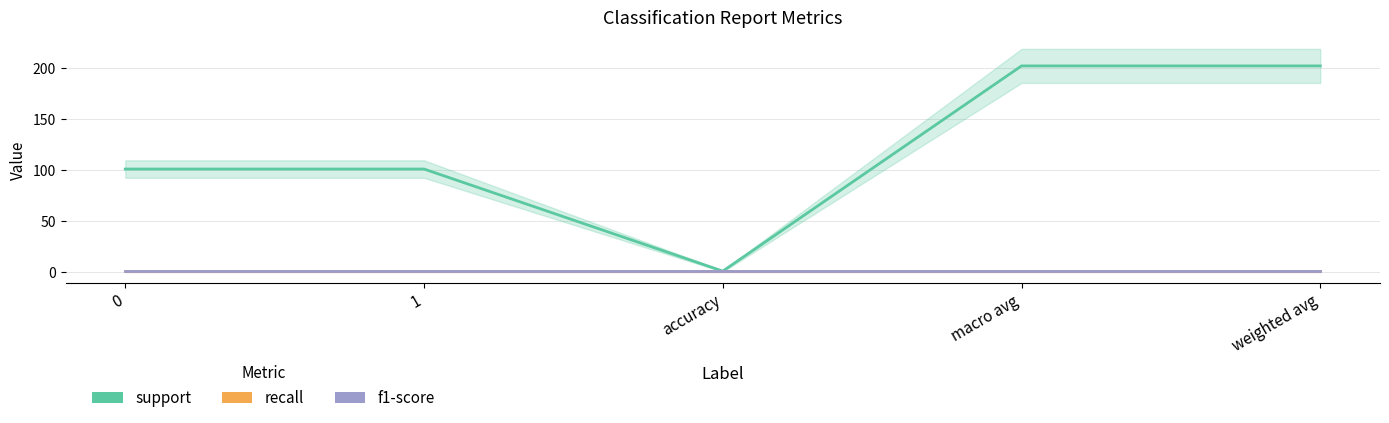

What is the difference between the highest and lowest values at weighted avg?

201